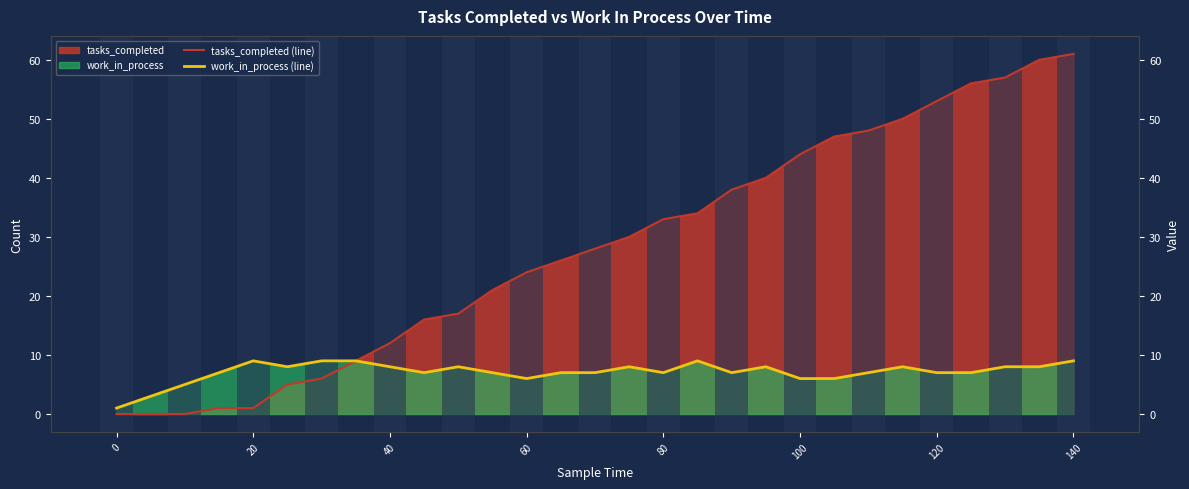

List the series in order of their overall mean, lowest first.

work_in_process (line), tasks_completed (line)